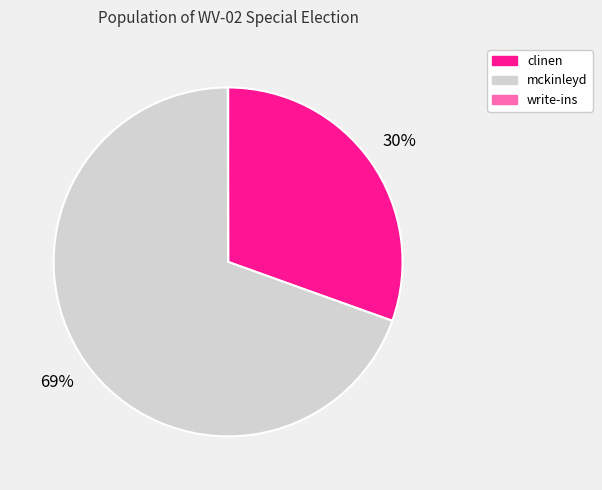

Which category has the biggest portion of the pie?

mckinleyd